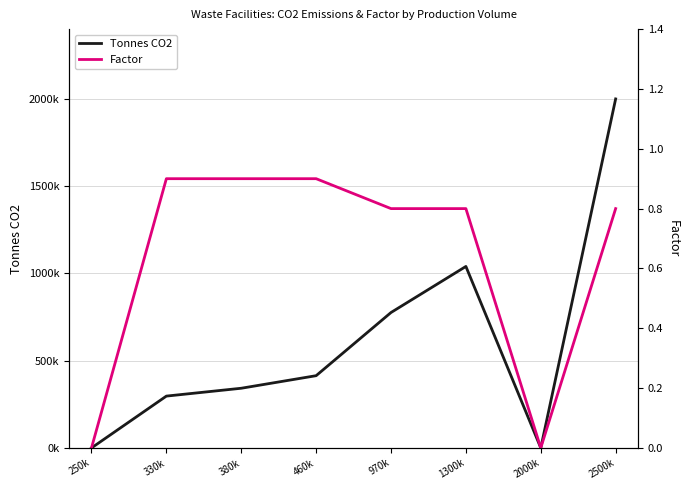

What is the difference between the highest and lowest values at 970k?

775999.2